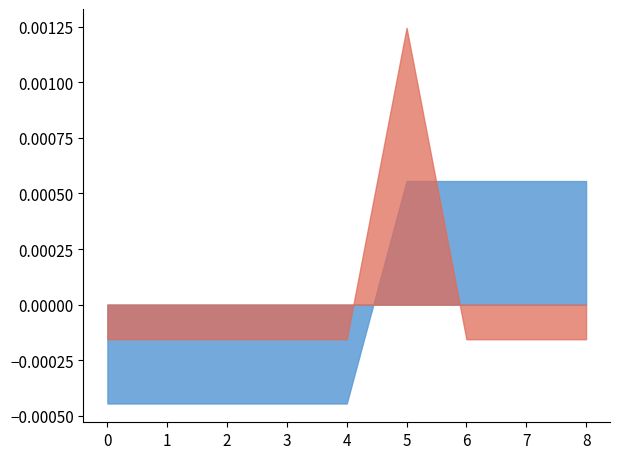

Which label corresponds to the largest value in the chart?

5